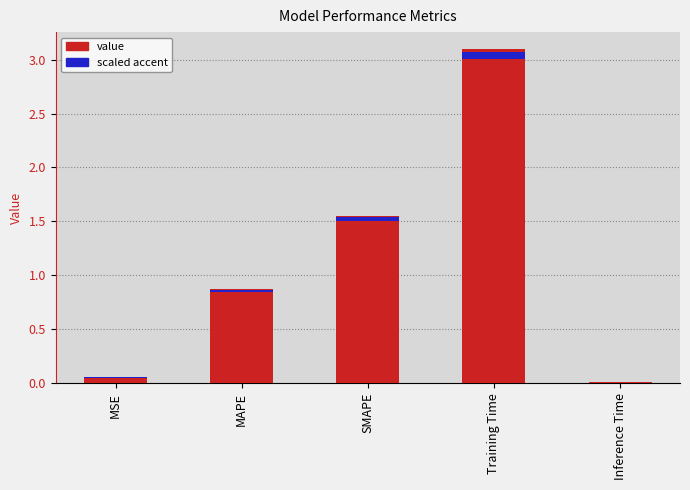

What is the label of the 5th bar from the right?

MSE